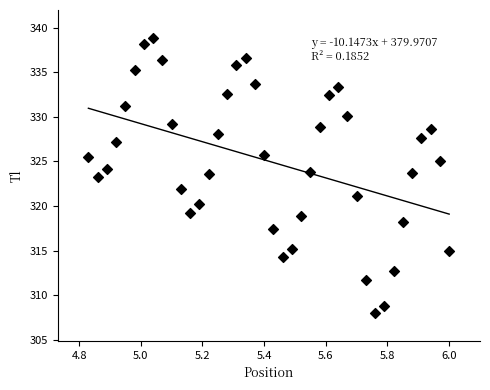

What is the range of Y values (max minus min)?

30.9